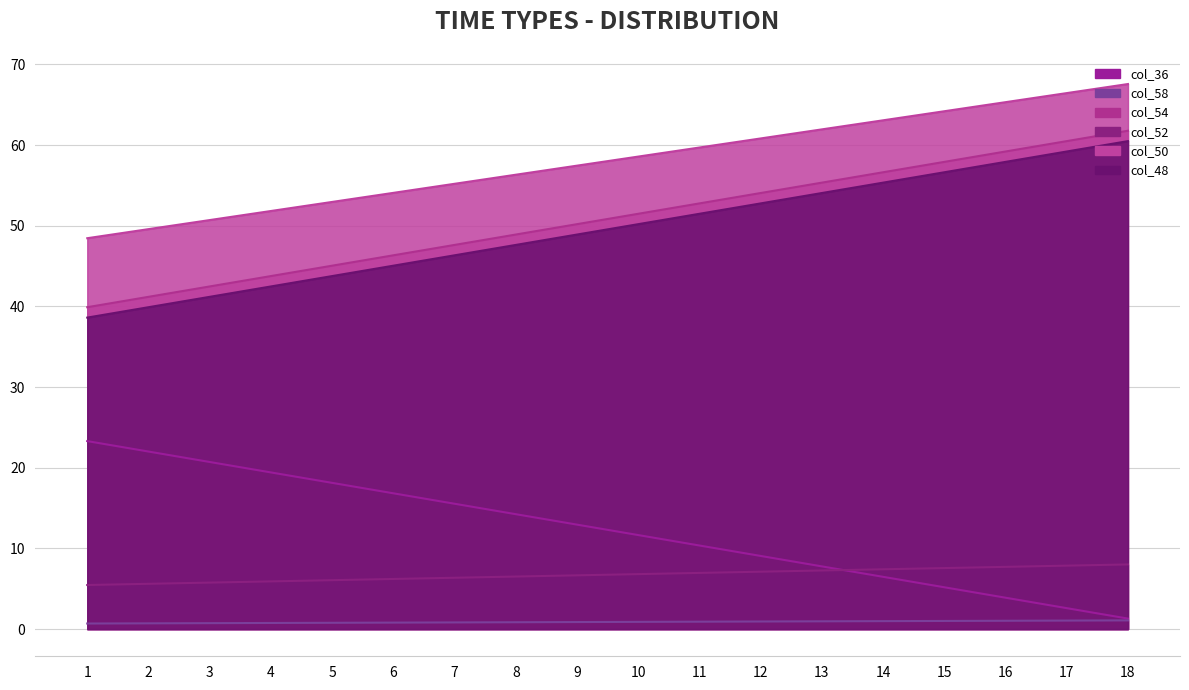

At which label does col_50 reach its peak?

18